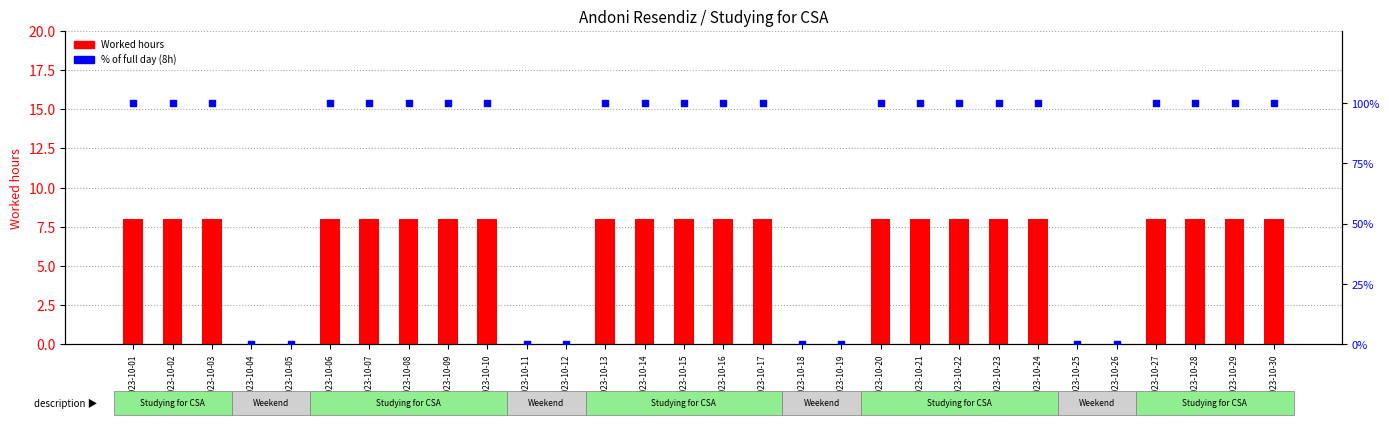

At how many categories does at least one series exceed 10?

22